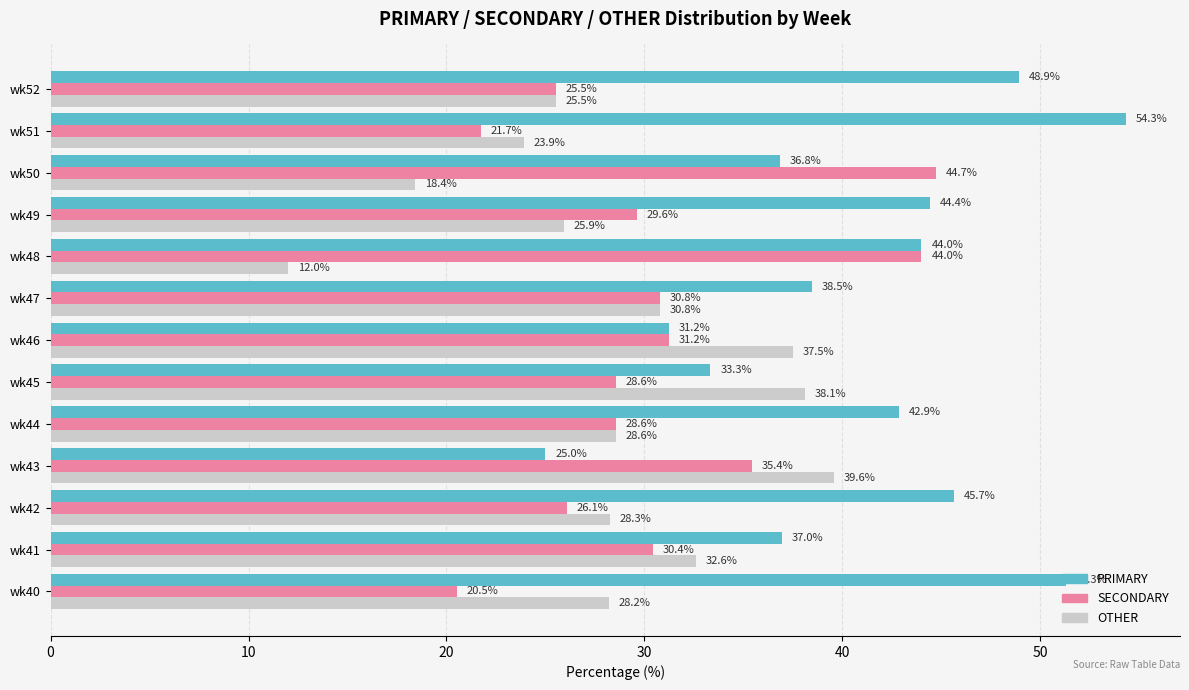

List the series in order of their peak value, highest first.

PRIMARY, SECONDARY, OTHER